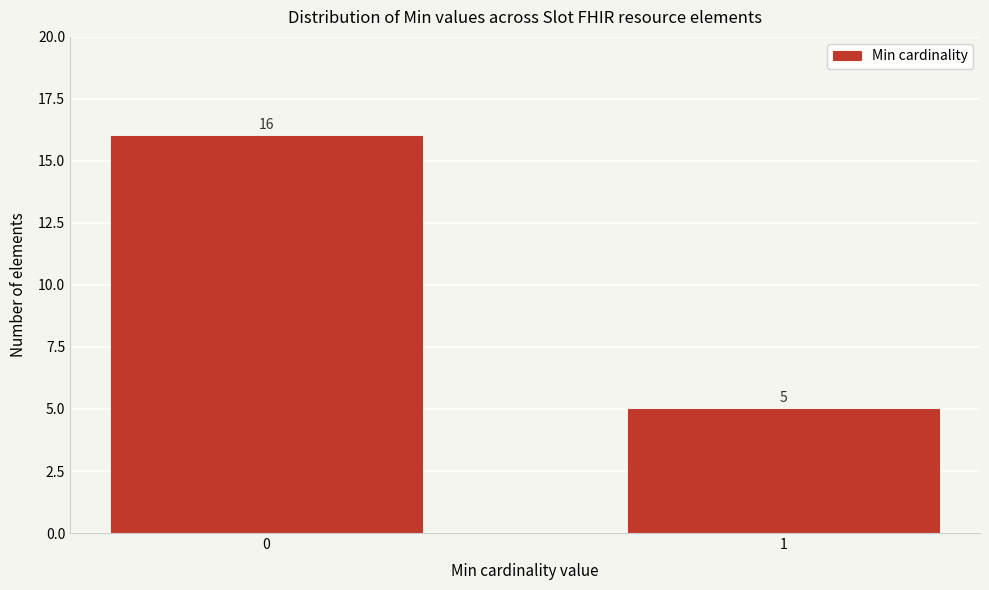

Reading right to left, extract all data points from this chart.

1=5	0=16